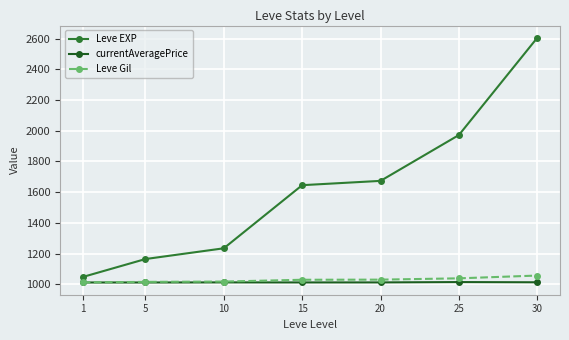

True or false: currentAveragePrice and Leve EXP cross at least once.

False